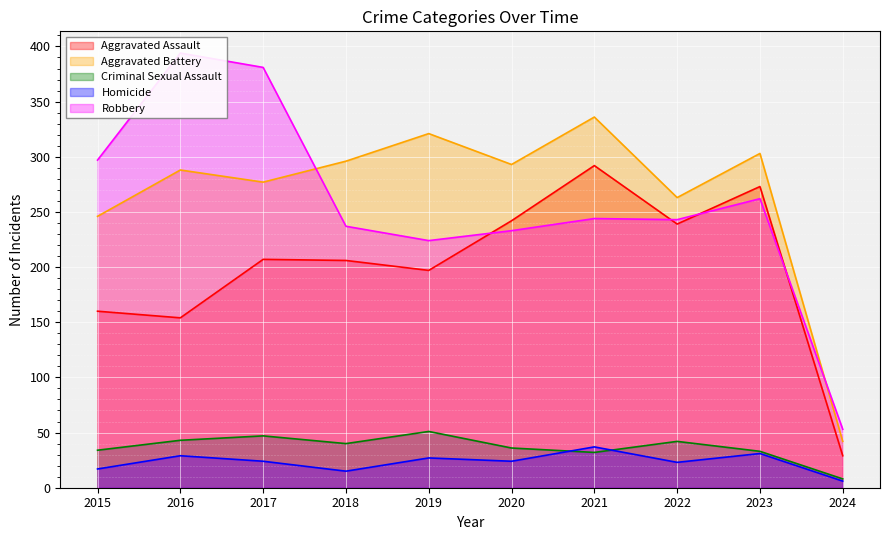

Between 2018 and 2020, which series saw the biggest shift?

Aggravated Assault